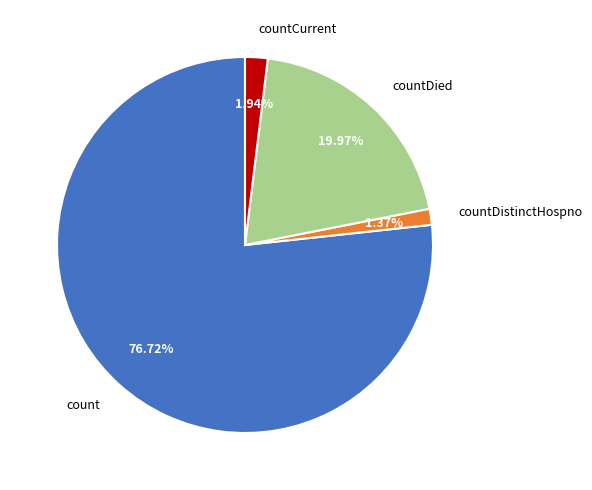

Is there a majority slice in this chart?

Yes